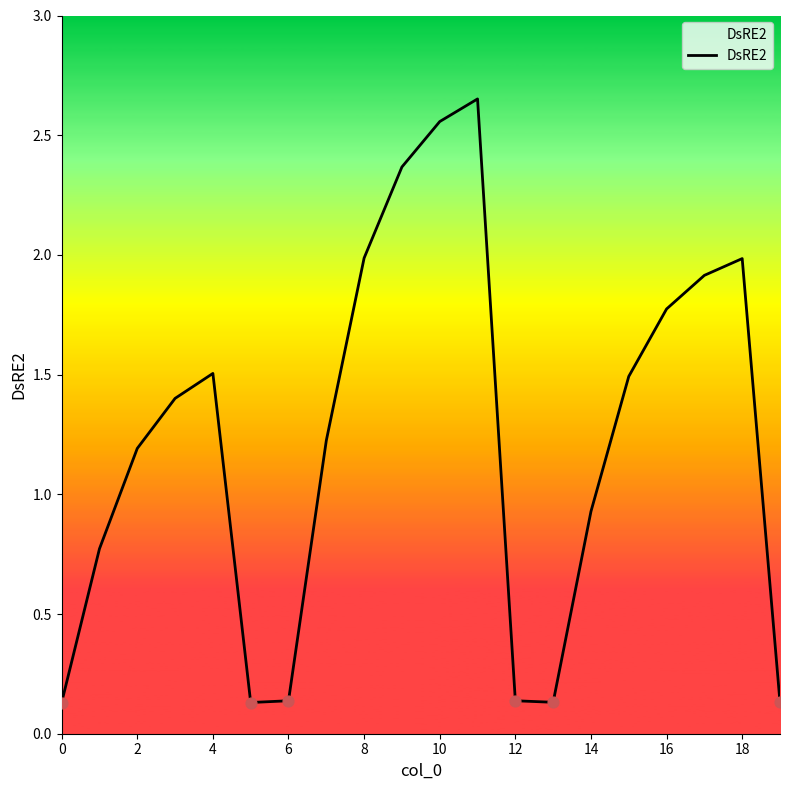

What is the difference between the maximum and minimum values?

2.5